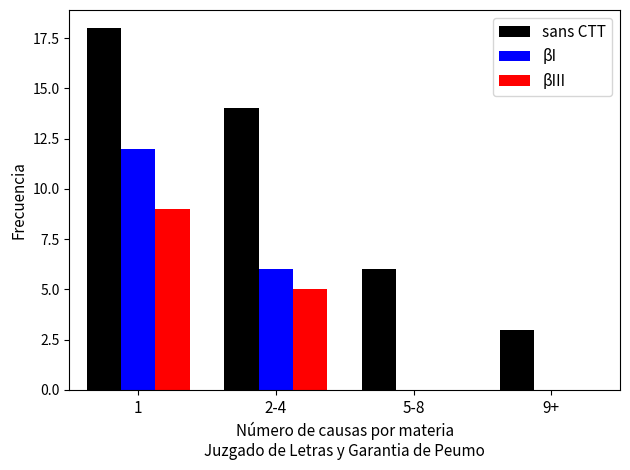

How many categories are shown in the chart?

4